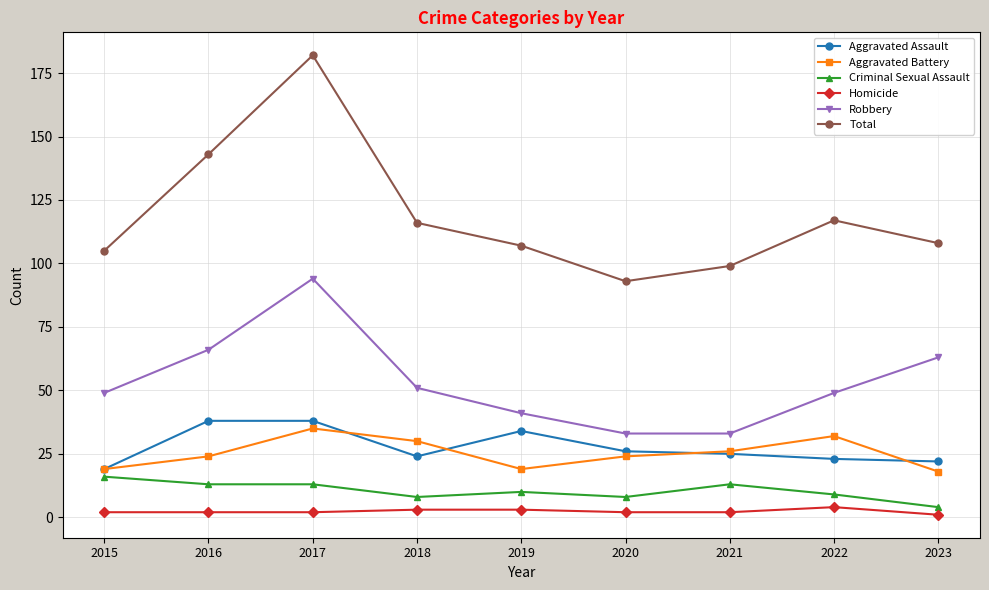

What is the sum of the Aggravated Assault values at 2019 and 2020?

60